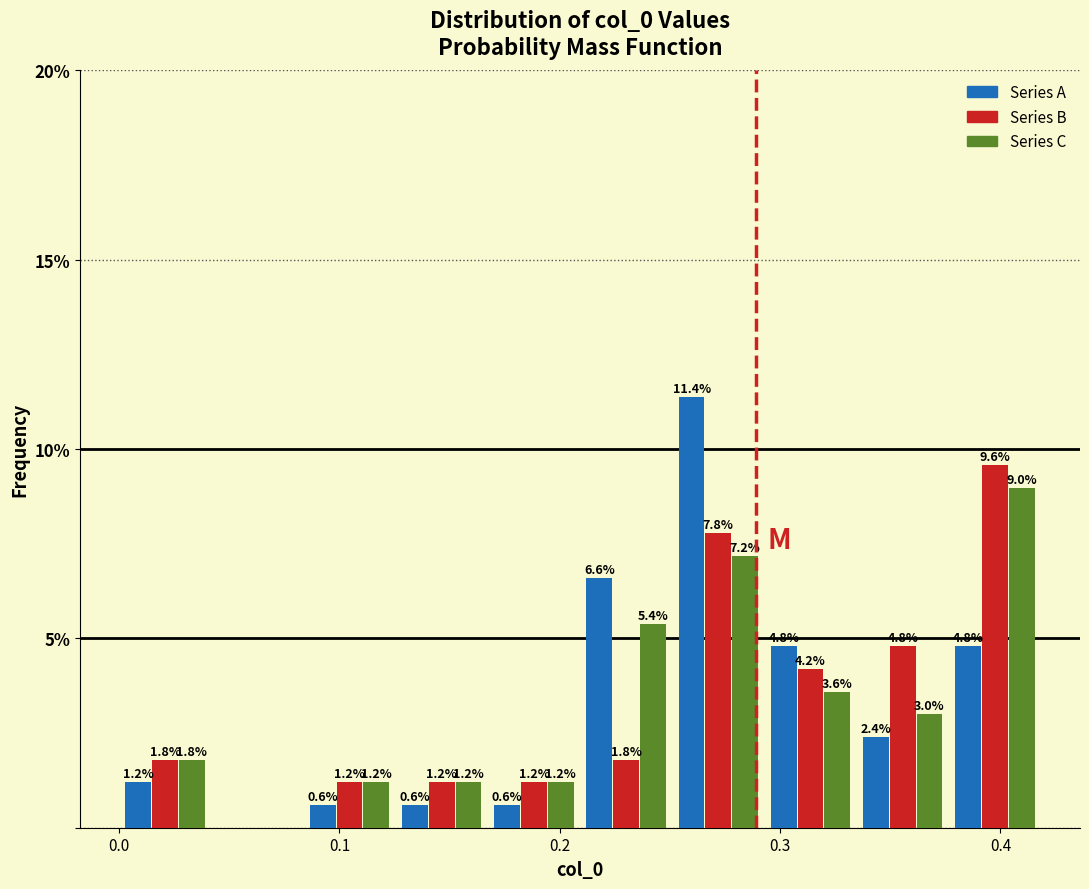

In the Series B series, which range on the x-axis has the tallest bar?

0.38 to 0.42